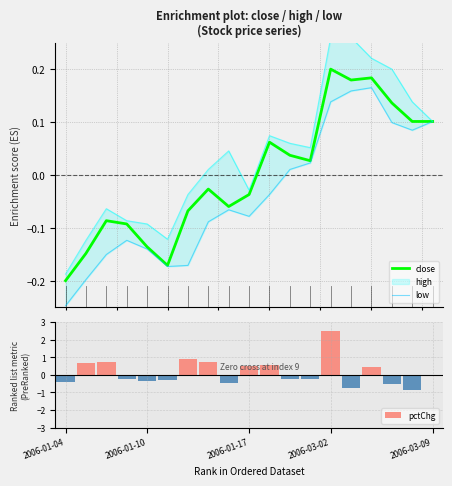

How many data points in low are above 0?

8